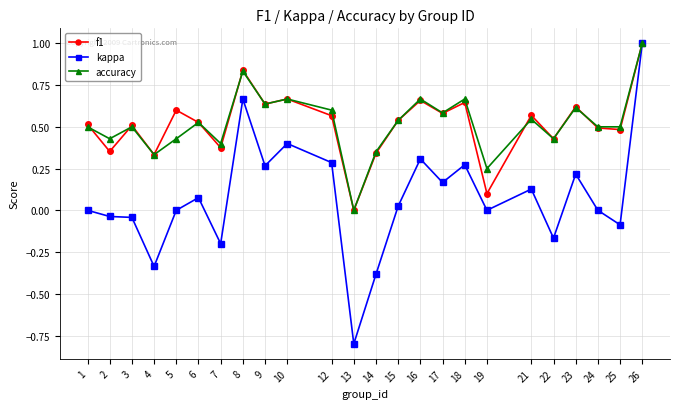

At which category is the sum across all series the highest?

26